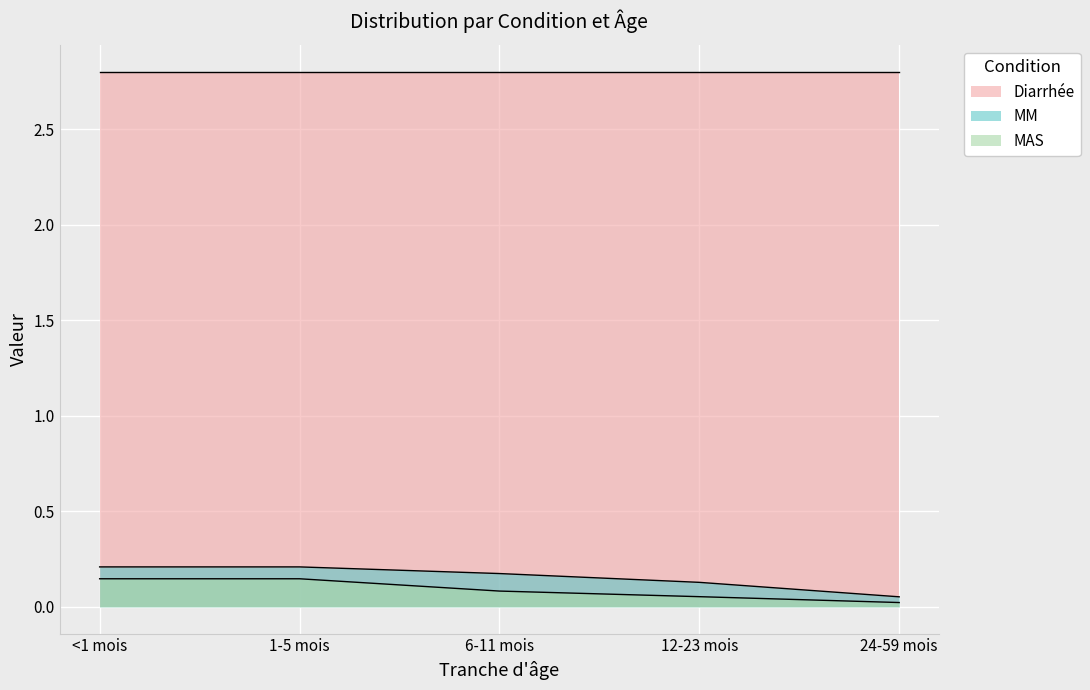

Read the MAS value at 1-5 mois.

0.1